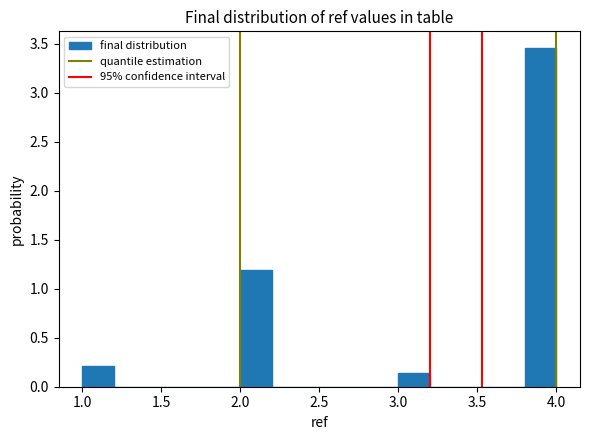

Reading left to right, list every bar in this chart as the range it spans on the x-axis followed by its height. The values are not printed on the chart, so give them approximately, as read against the axis.

1.0 to 1.2: 0.20
1.2 to 1.4: 0
1.4 to 1.6: 0
1.6 to 1.8: 0
1.8 to 2.0: 0
2.0 to 2.2: 1.20
2.2 to 2.4: 0
2.4 to 2.6: 0
2.6 to 2.8: 0
2.8 to 3.0: 0
3.0 to 3.2: 0.15
3.2 to 3.4: 0
3.4 to 3.6: 0
3.6 to 3.8: 0
3.8 to 4.0: 3.45